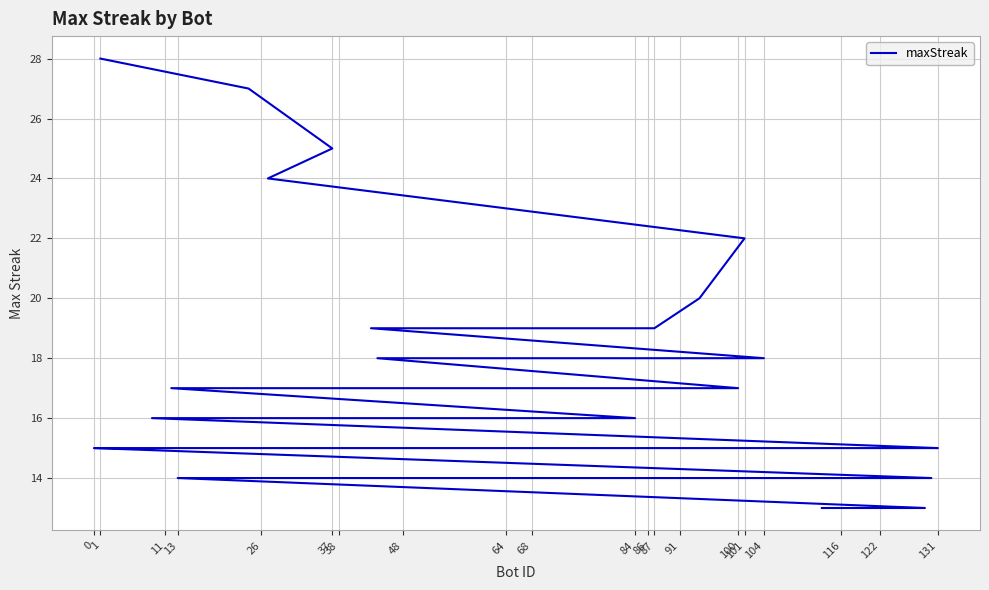

What is the sum of all values?

668